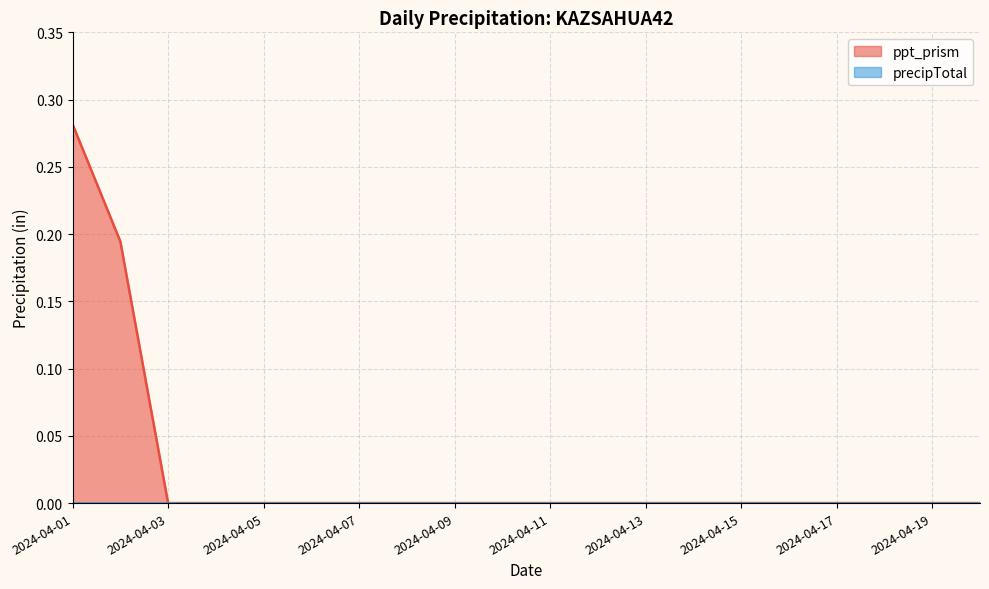

Reading left to right, extract all data points from this chart.

0.3	0.2	0.0	0.0	0.0	0.0	0.0	0.0	0.0	0.0	0.0	0.0	0.0	0.0	0.0	0.0	0.0	0.0	0.0	0.0